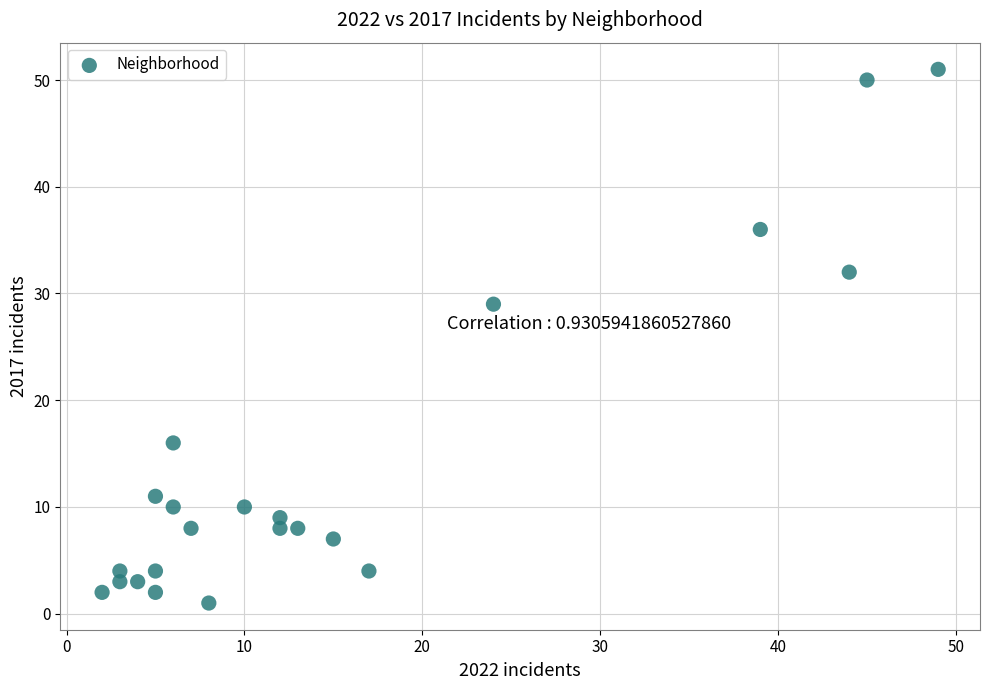

What Y value in the scatter plot is closest to 26?

29